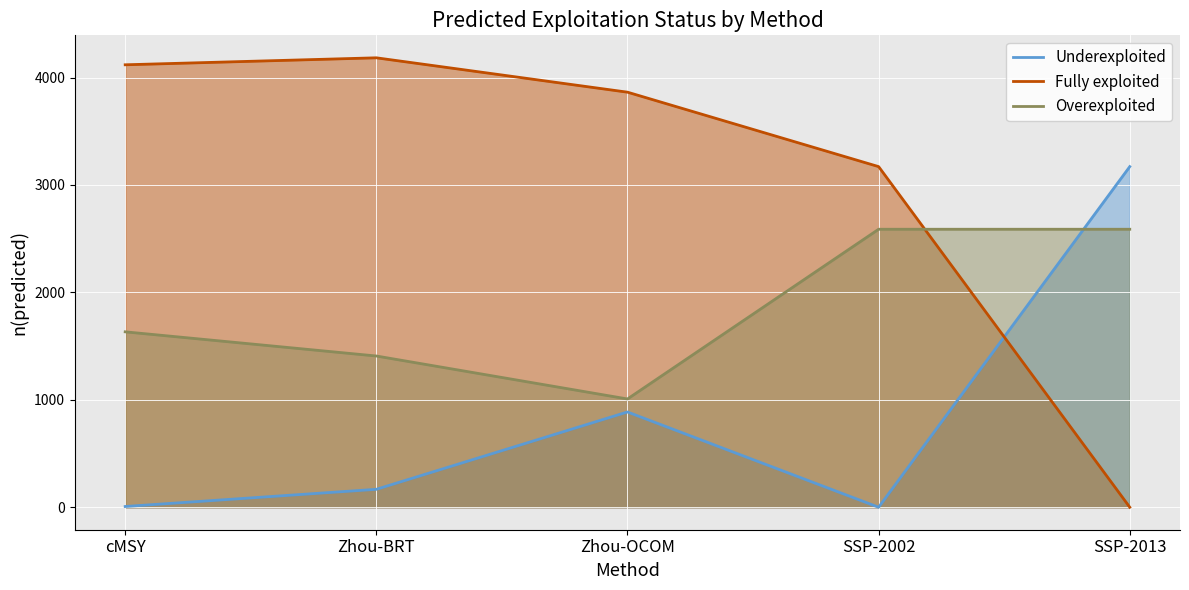

Which series has the largest total across all categories?

Fully exploited